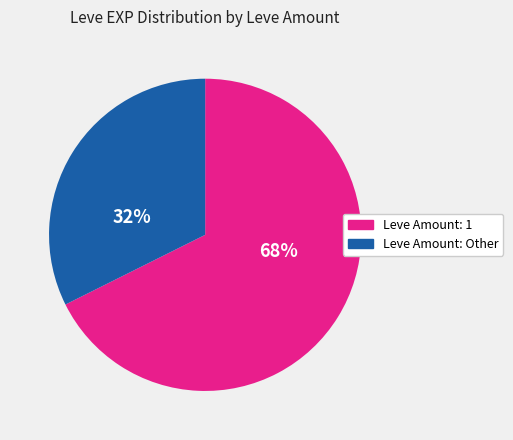

Count the number of slices in the pie.

2